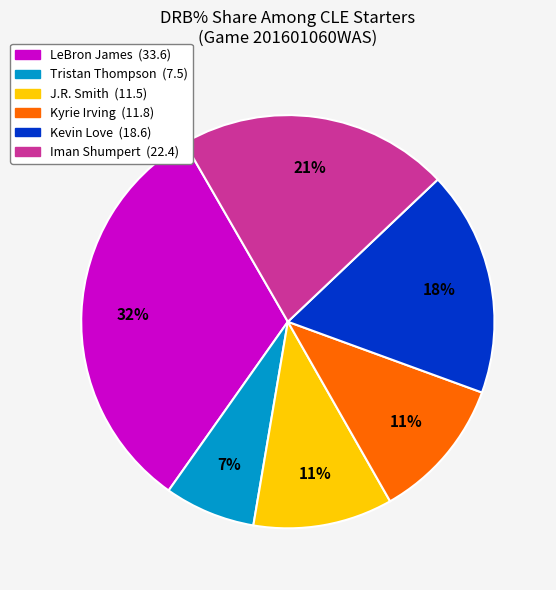

To the nearest percent, what is the difference between the Tristan Thompson and LeBron James slice percentages?

25%